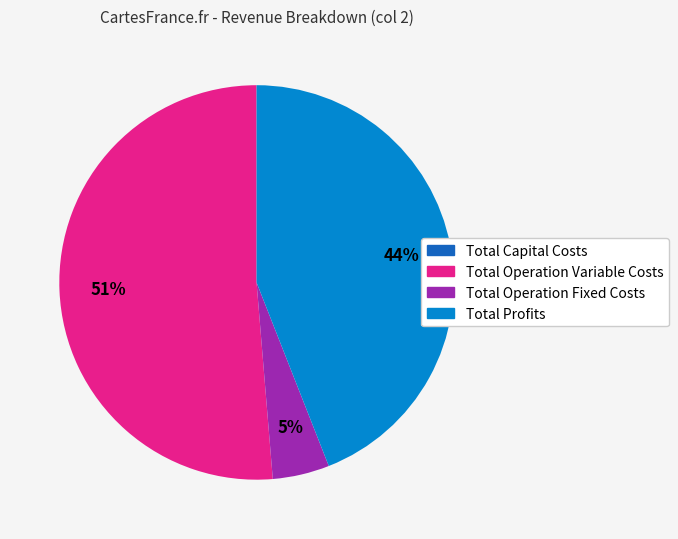

The Total Profits slice represents 44% of the pie. True or false?

True